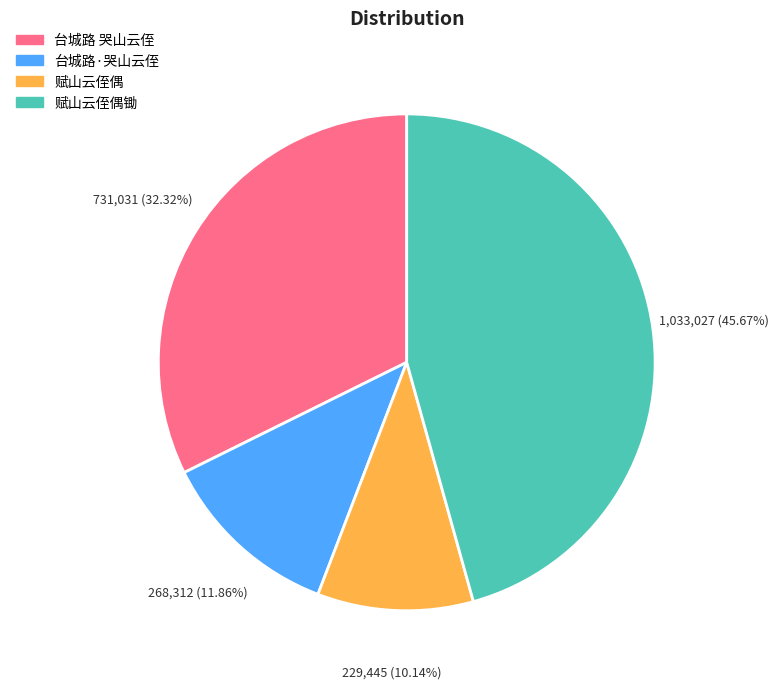

To the nearest percent, what is the combined percentage of 台城路·哭山云侄 and 赋山云侄偶锄?

58%